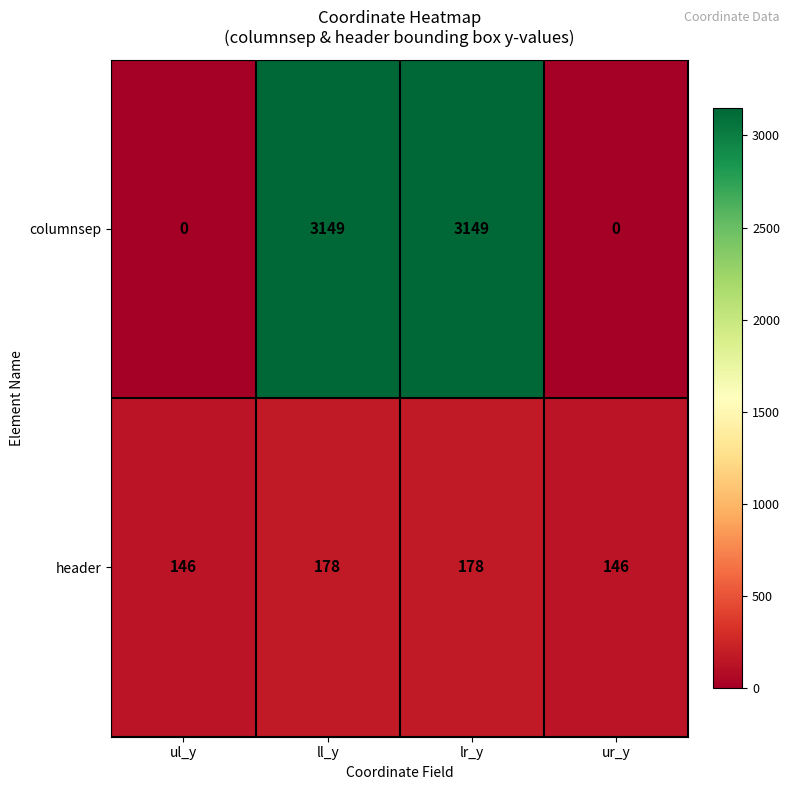

Which series has the largest total across all categories?

columnsep